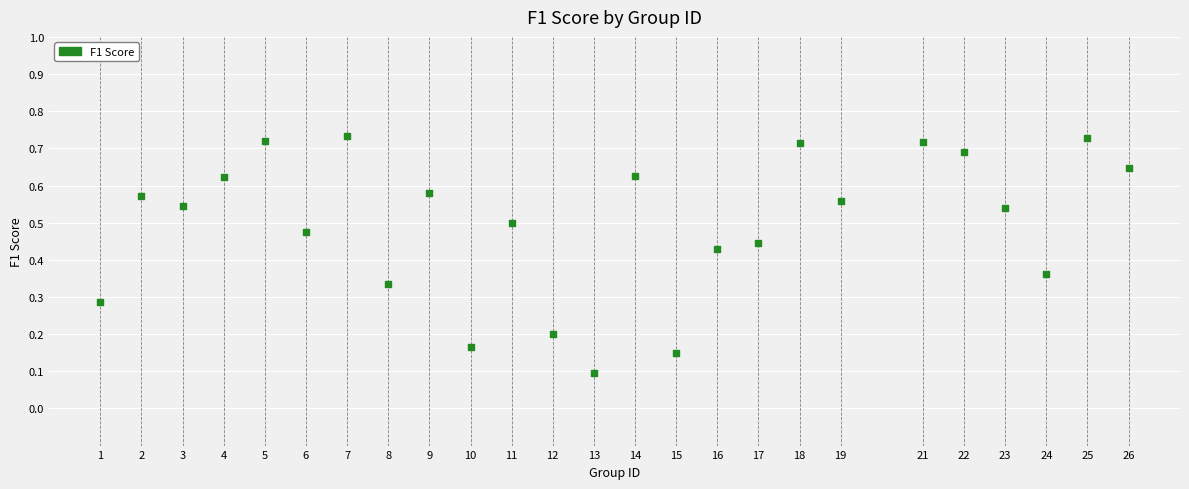

What is the range of X values (max minus min)?

25.0